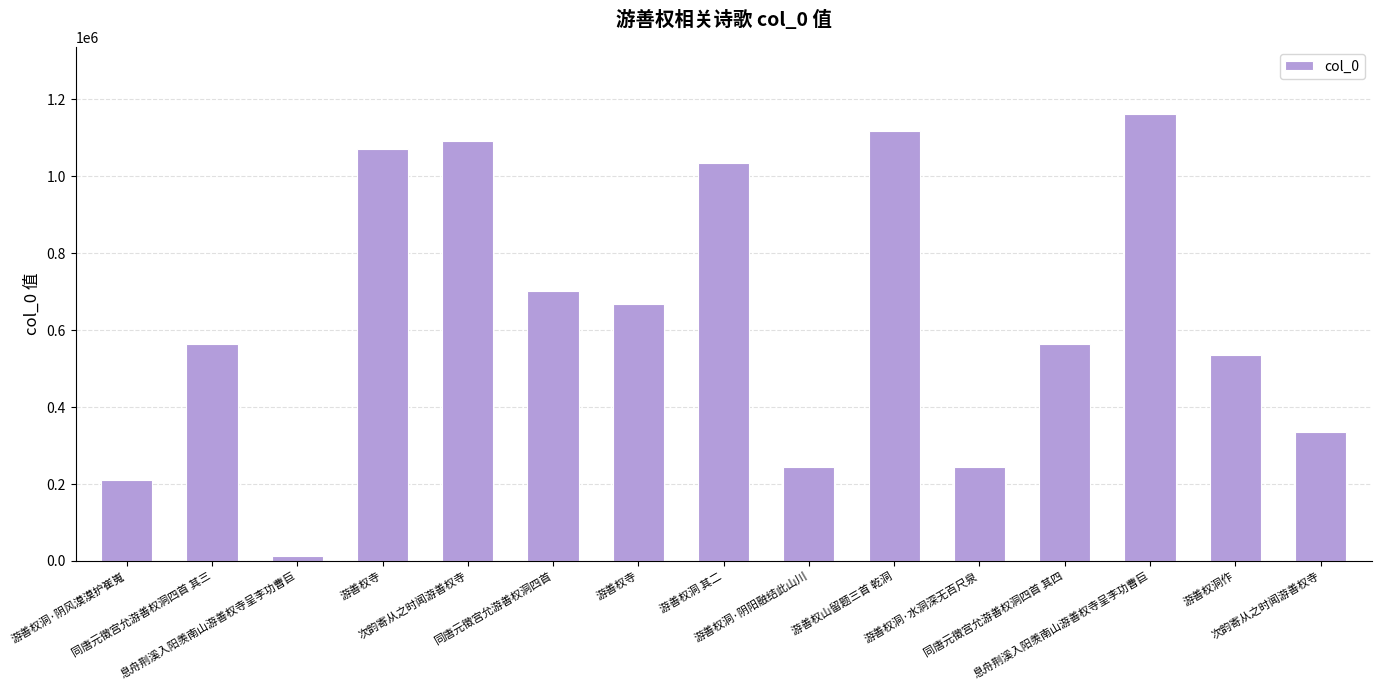

How many data points are less than 562793?

7